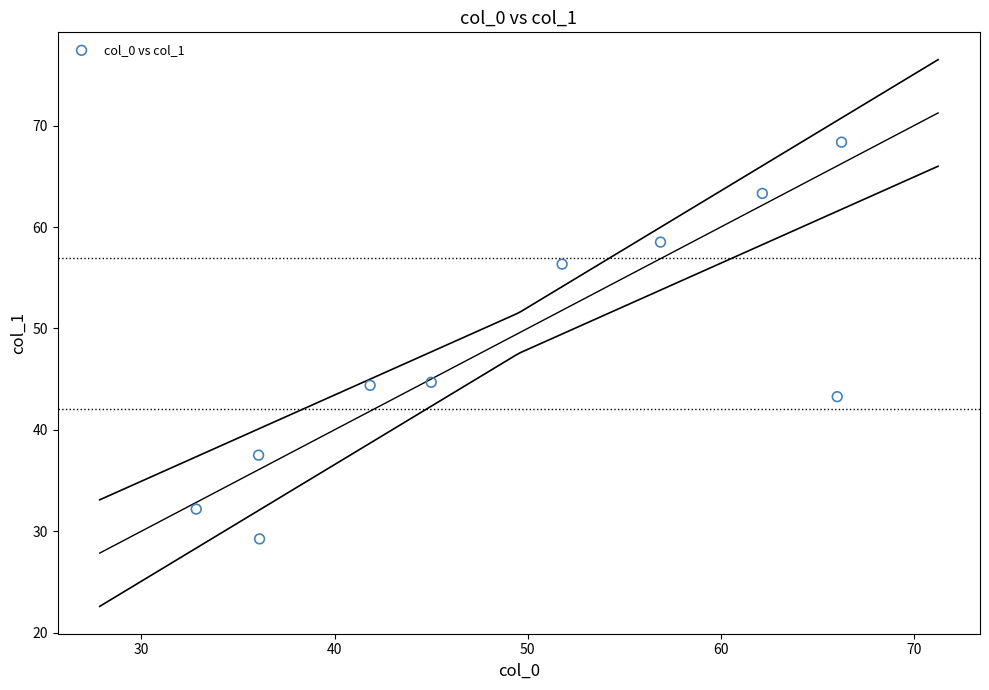

What is the average X value?

49.5